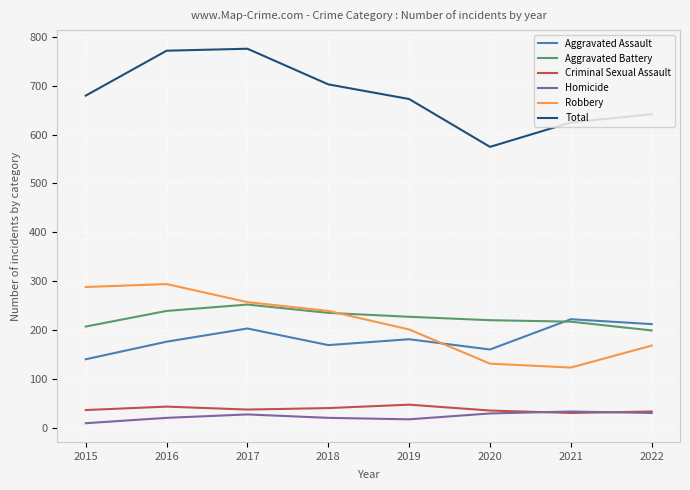

True or false: Criminal Sexual Assault and Aggravated Battery intersect in this chart.

False